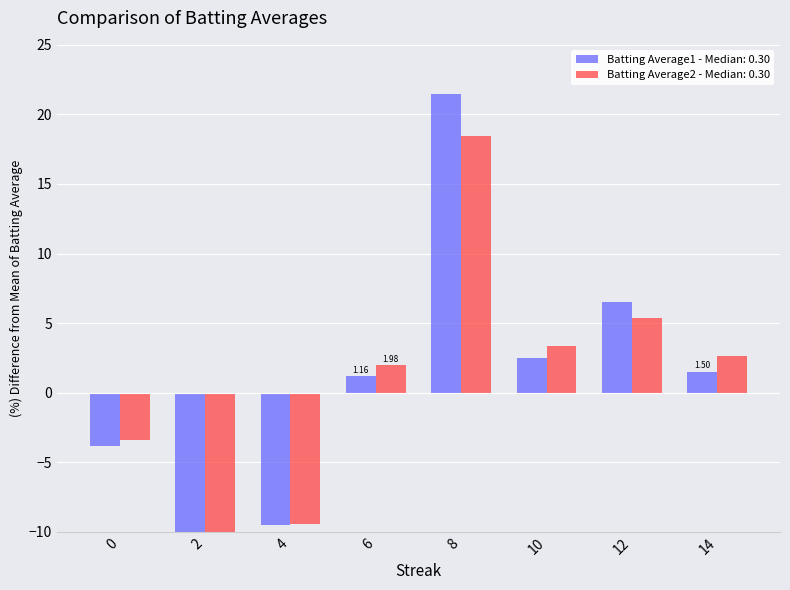

What is the value of the Batting Average2 bar at the 6th from the left?

3.3